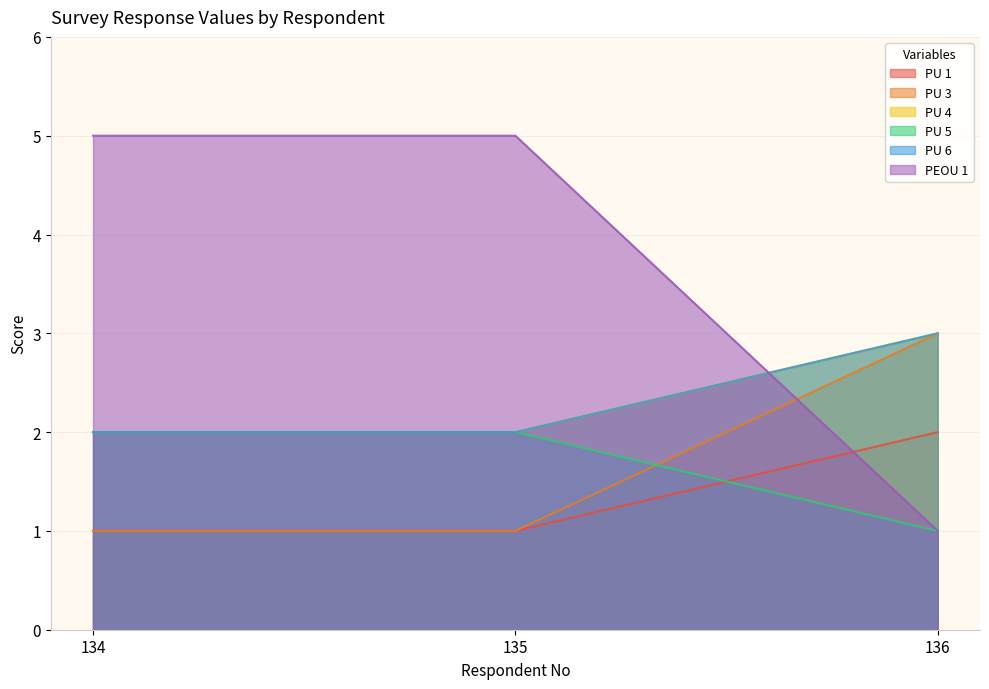

What is the average value of the PU 4 series?

2